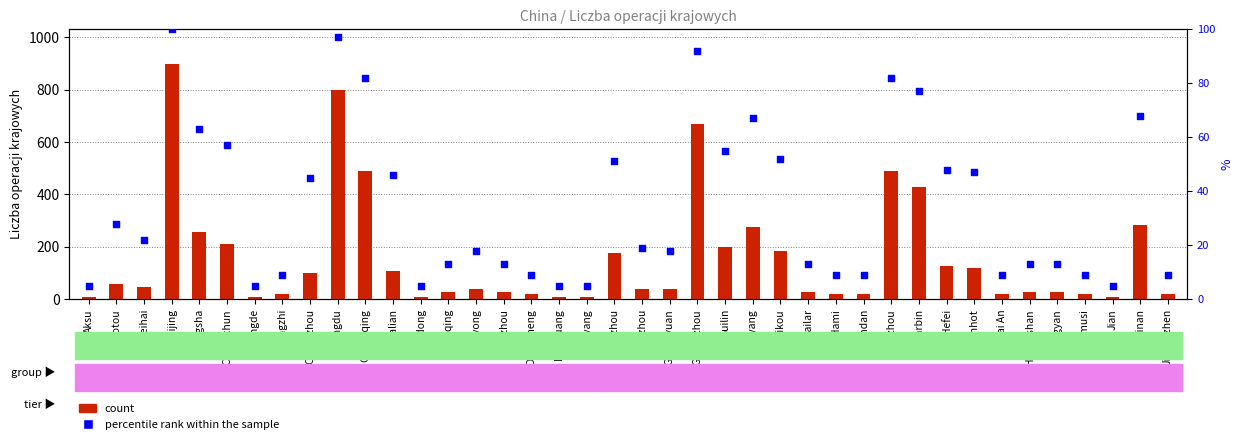

What is the total value across all series at Changzhi?

27